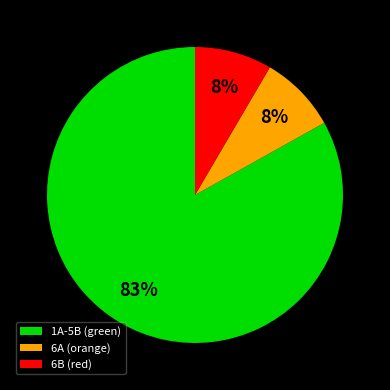

The 1A-5B (green) slice represents 83% of the pie. True or false?

True